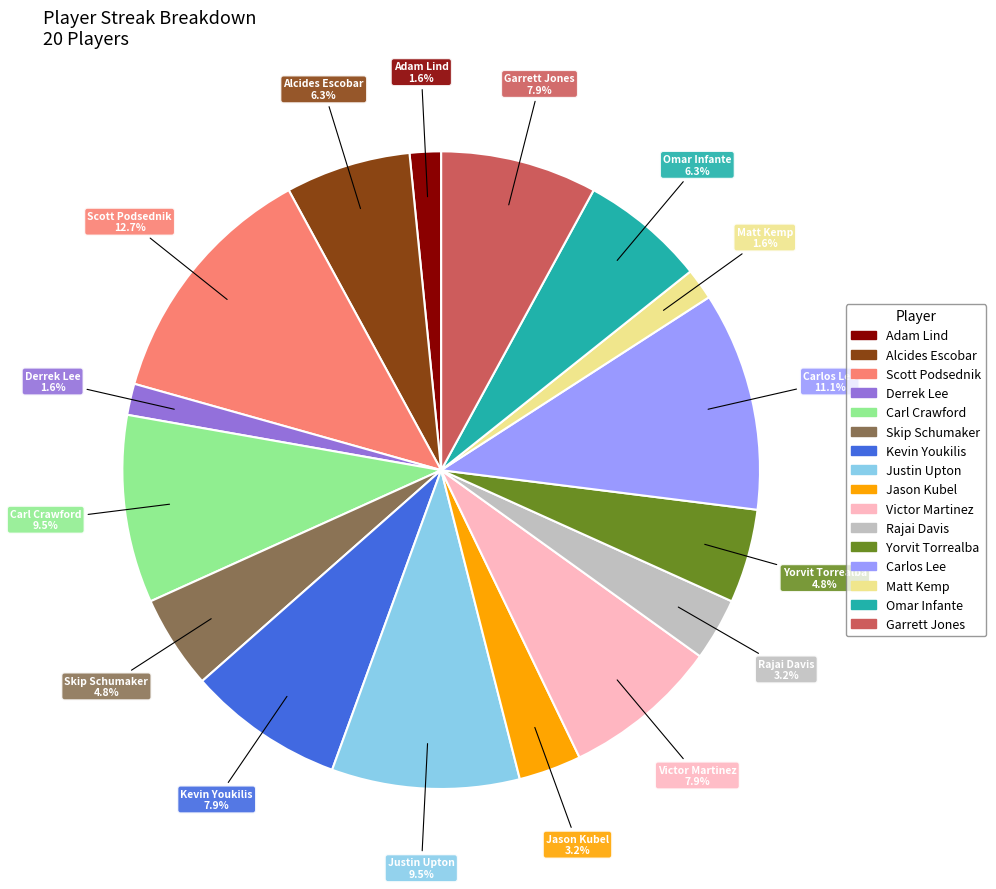

Does any single category account for the majority?

No